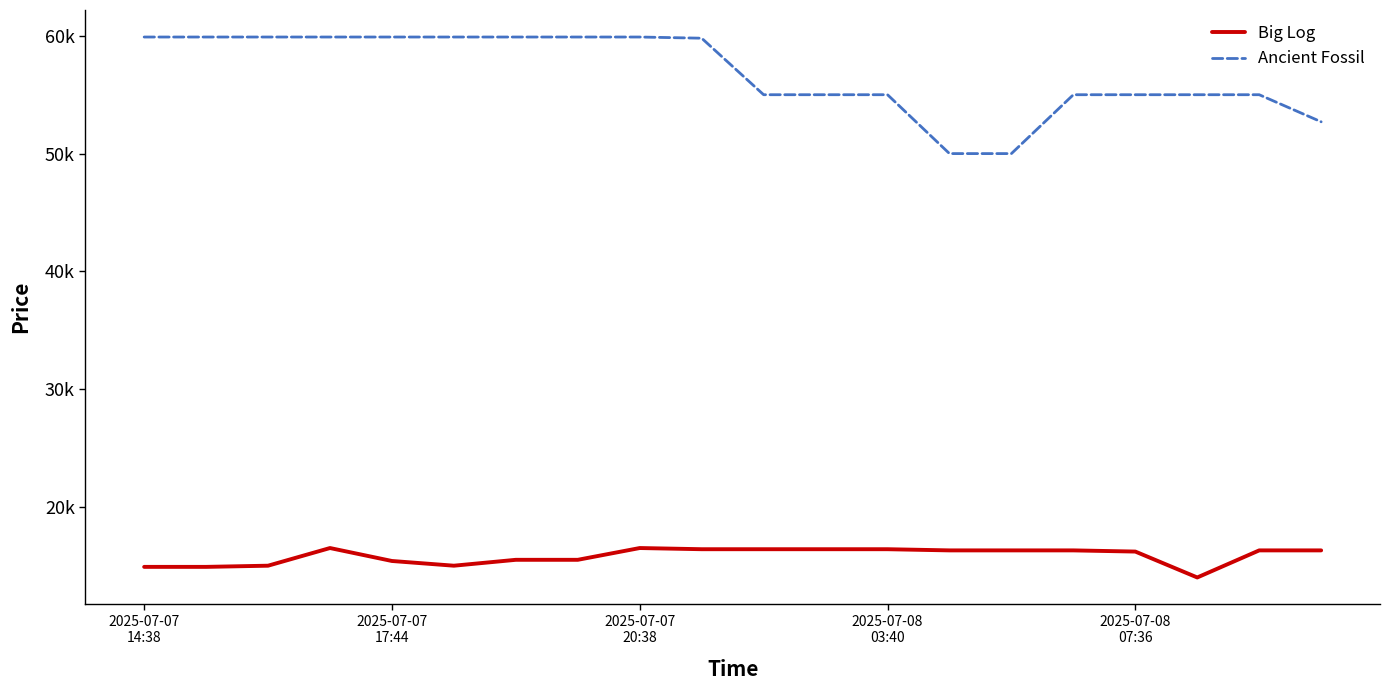

Which series has the largest range (max minus min)?

Ancient Fossil